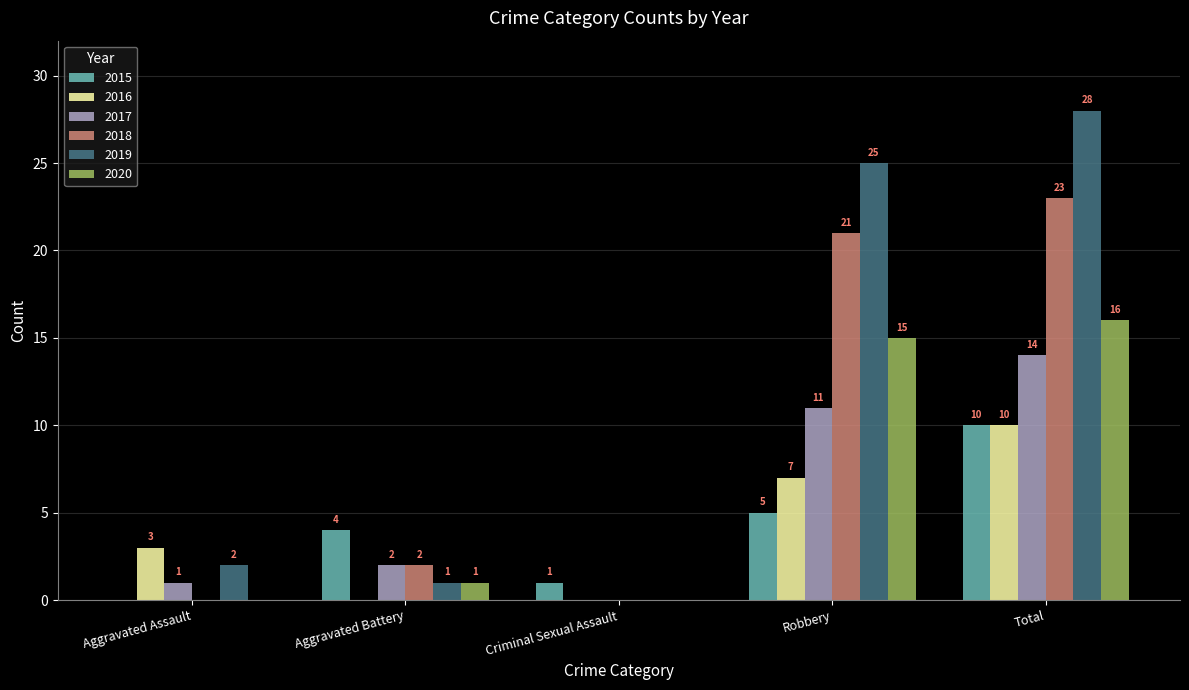

What is the sum of all 2016 values?

20